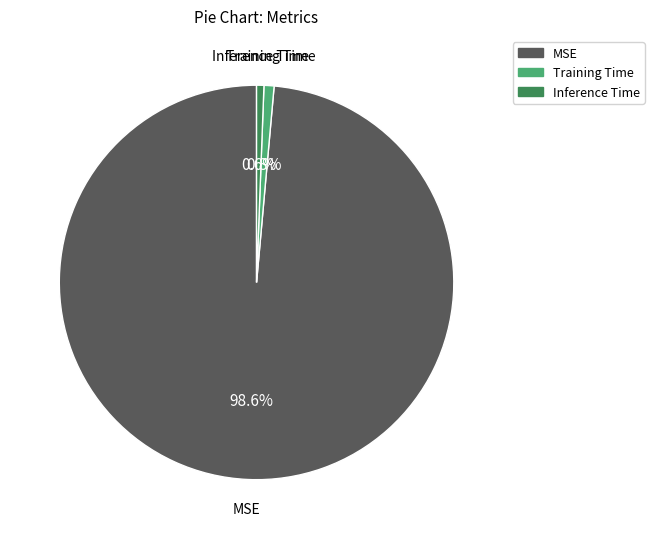

Which category has the biggest portion of the pie?

MSE